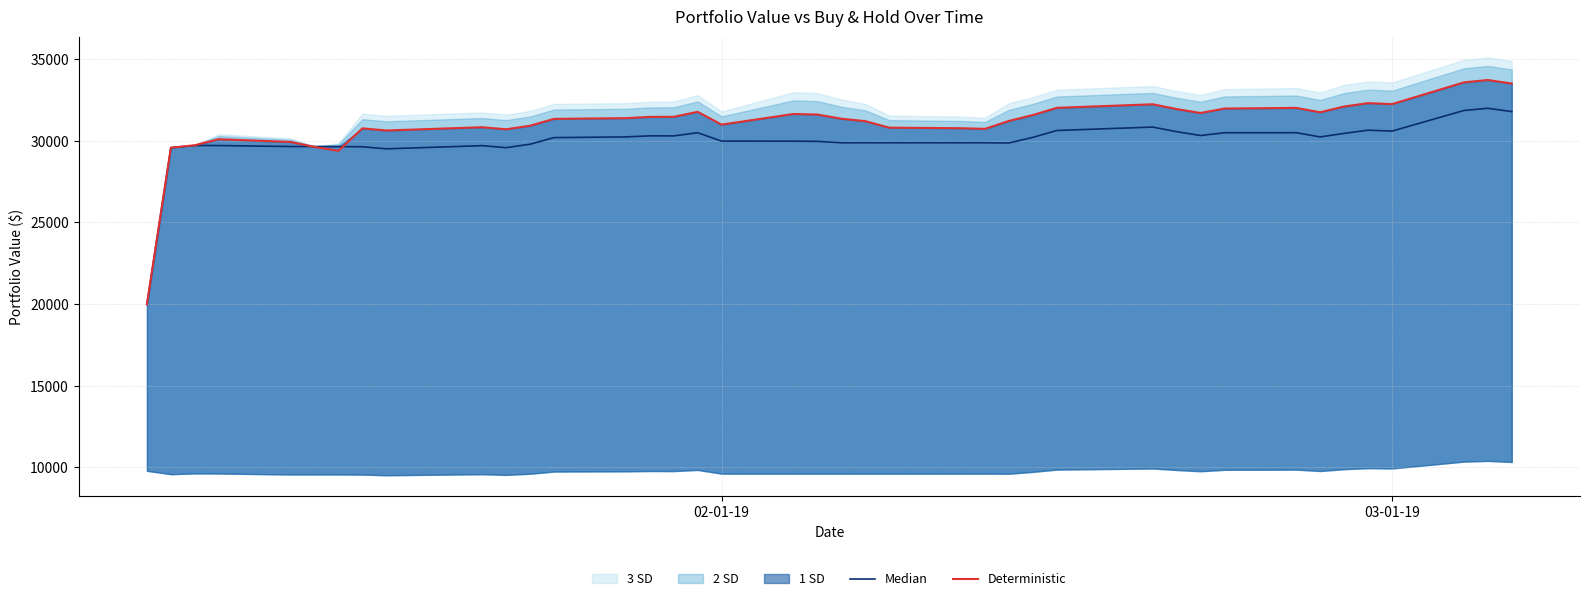

How many lines are shown in the chart?

2